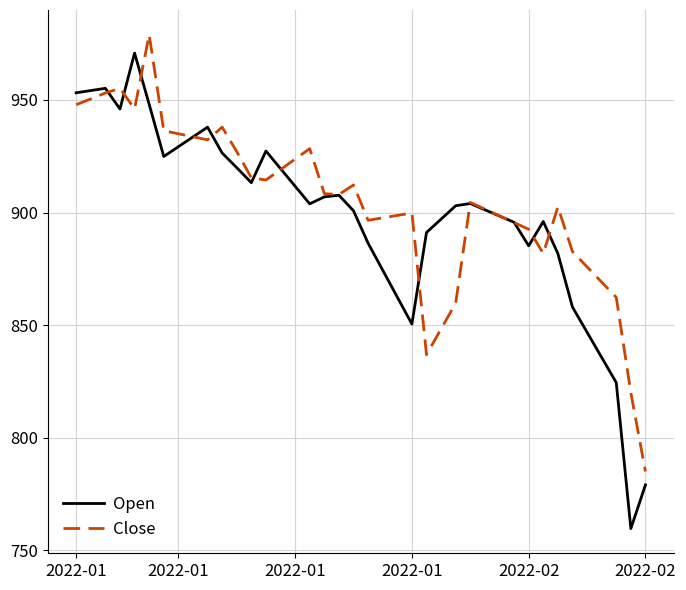

What is the average value of the Open series?

898.0